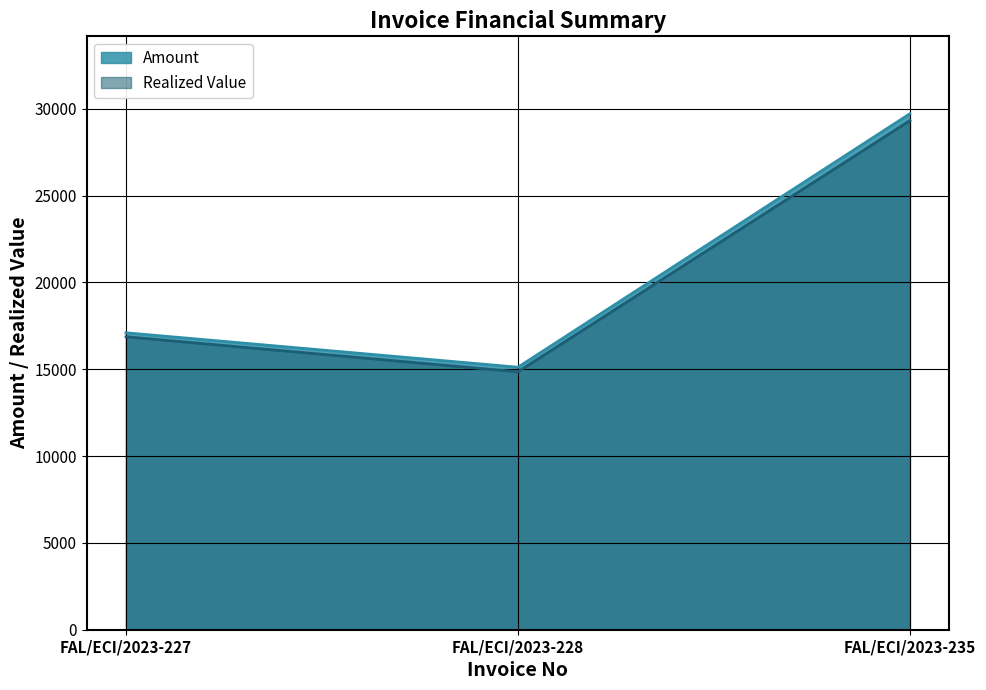

Read the Amount value at FAL/ECI/2023-227.

17097.7